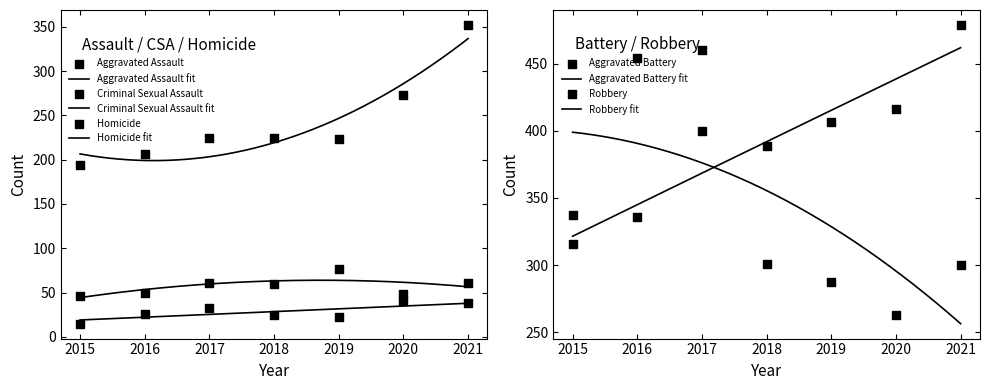

Which series reaches the maximum Y coordinate?

Aggravated Battery